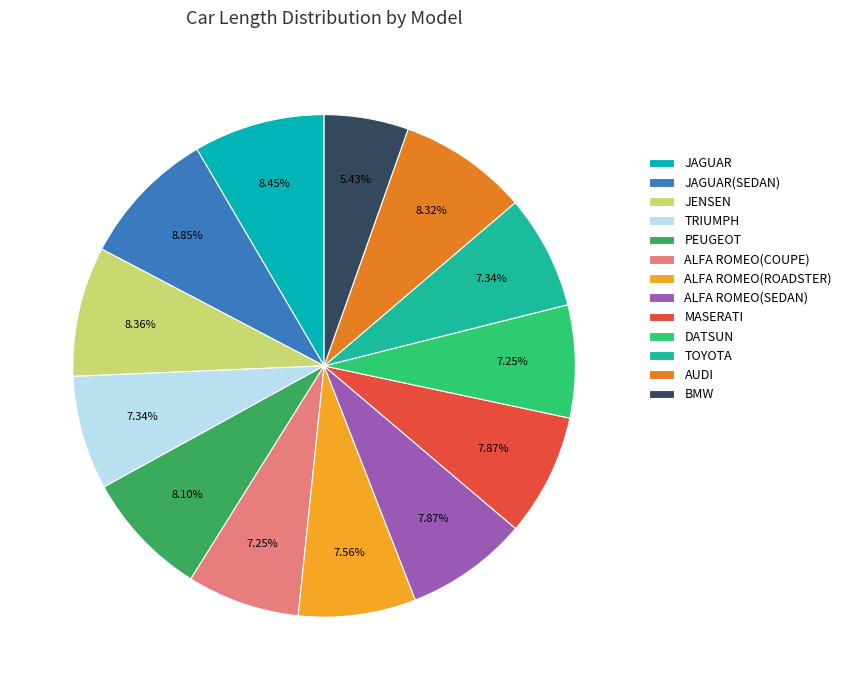

To the nearest percent, what is the combined percentage of BMW and JAGUAR?

14%